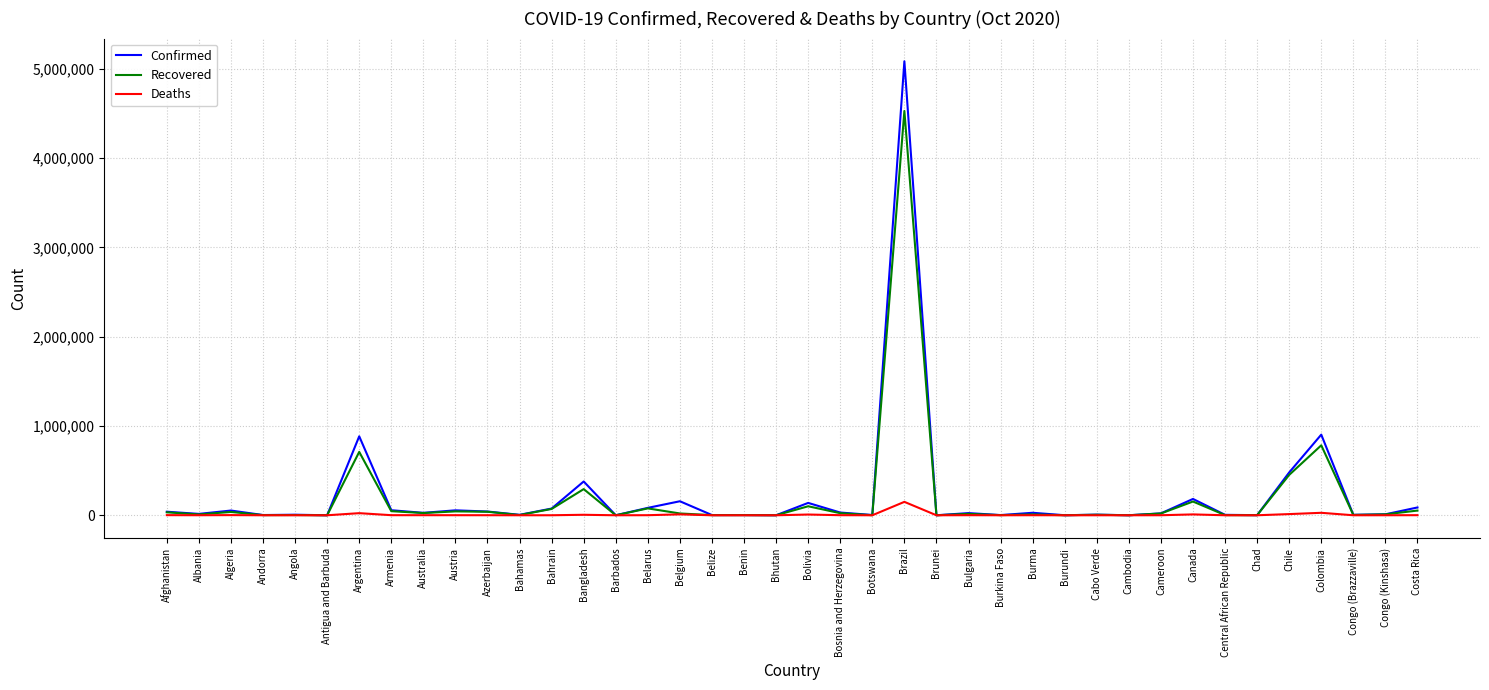

Which series has the largest range (max minus min)?

Confirmed